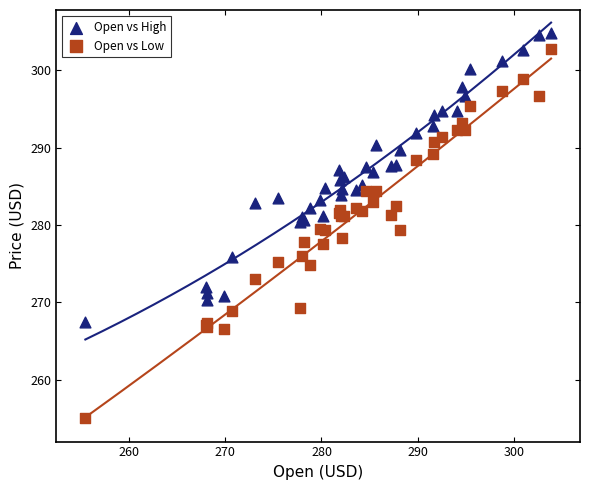

Which series contains the lowest Y value?

Open vs Low